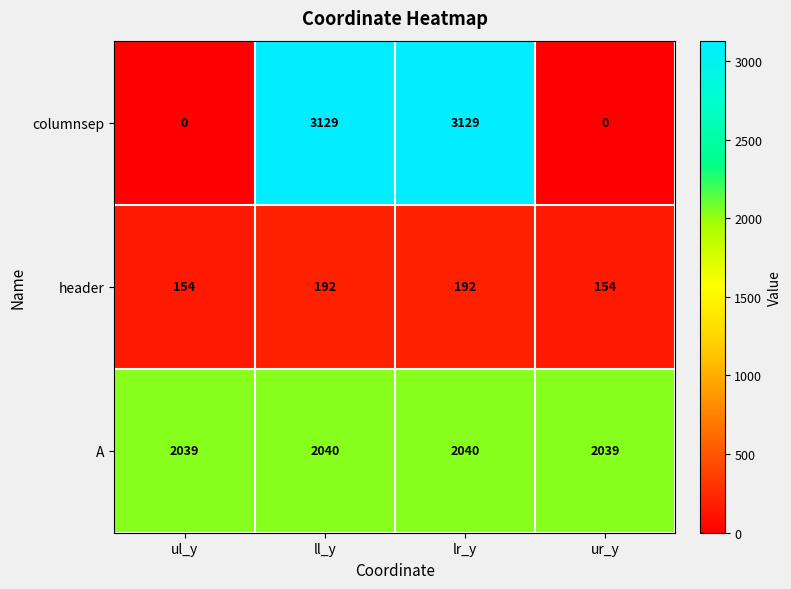

What is the maximum value shown in the chart?

3129